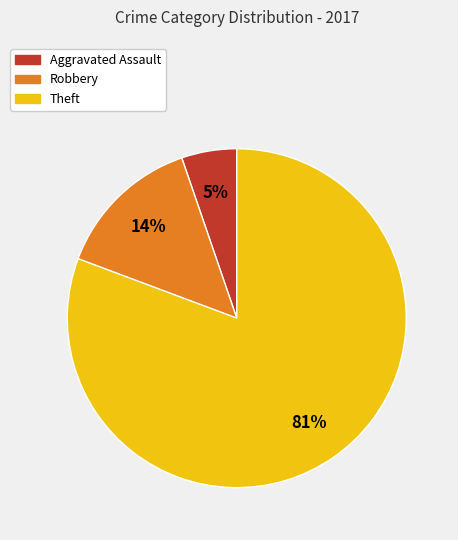

What is the ratio of the value at Aggravated Assault to the value at Theft?

0.1